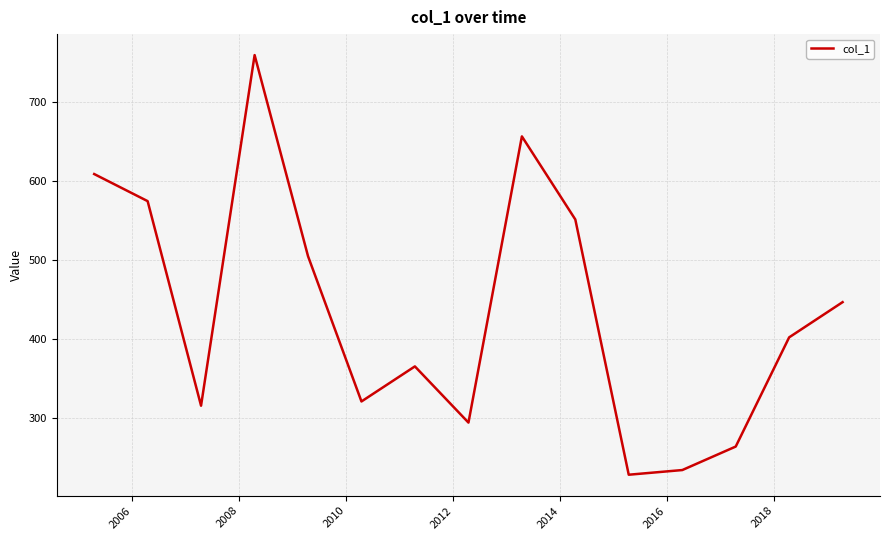

What is the difference between the maximum and minimum values?

530.9